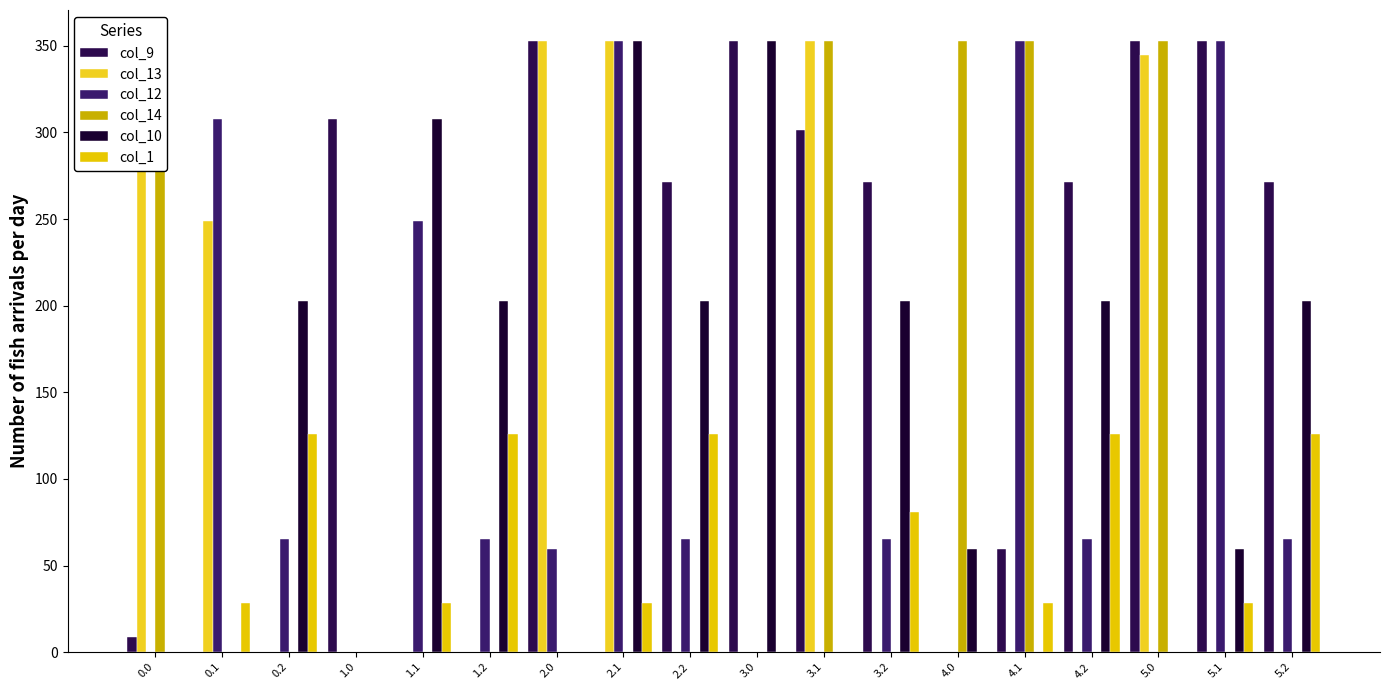

Does the chart contain stacked bars?

No